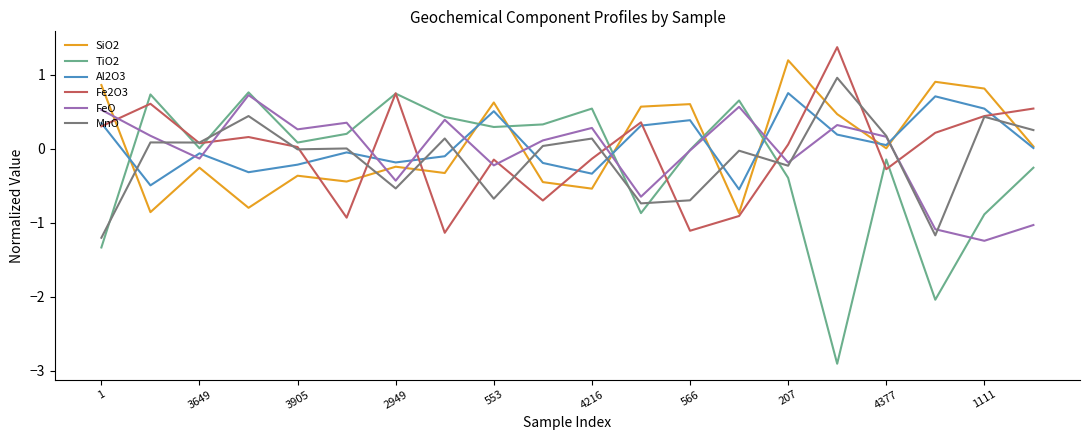

How many times do SiO2 and MnO cross each other?

11